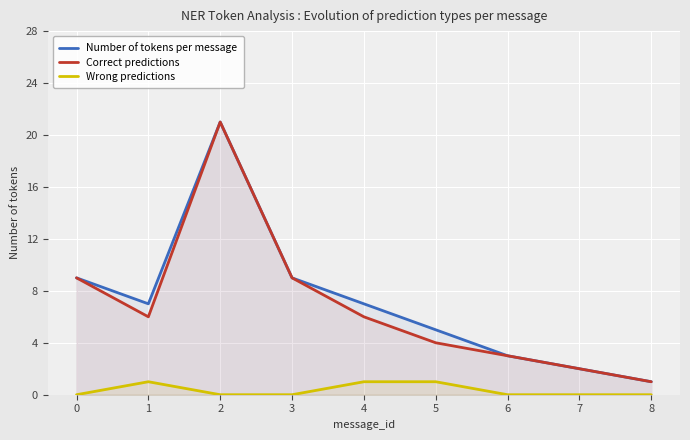

Which has a higher value, 3 or 6?

3